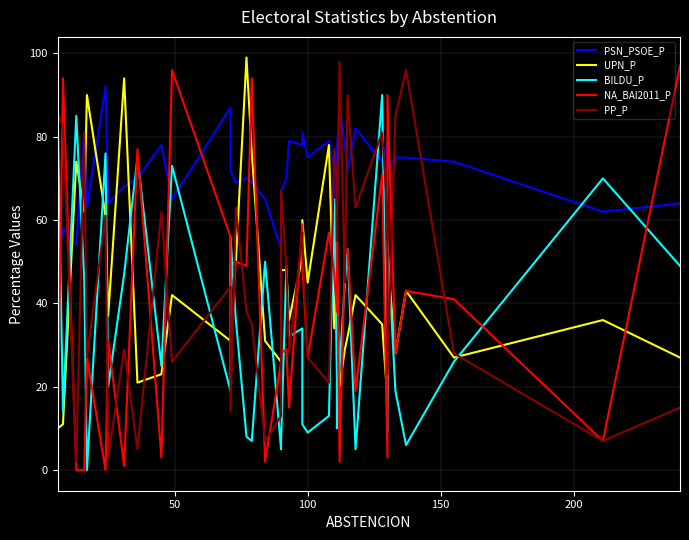

What is the value of the PP_P point at the 27th from the left?

69